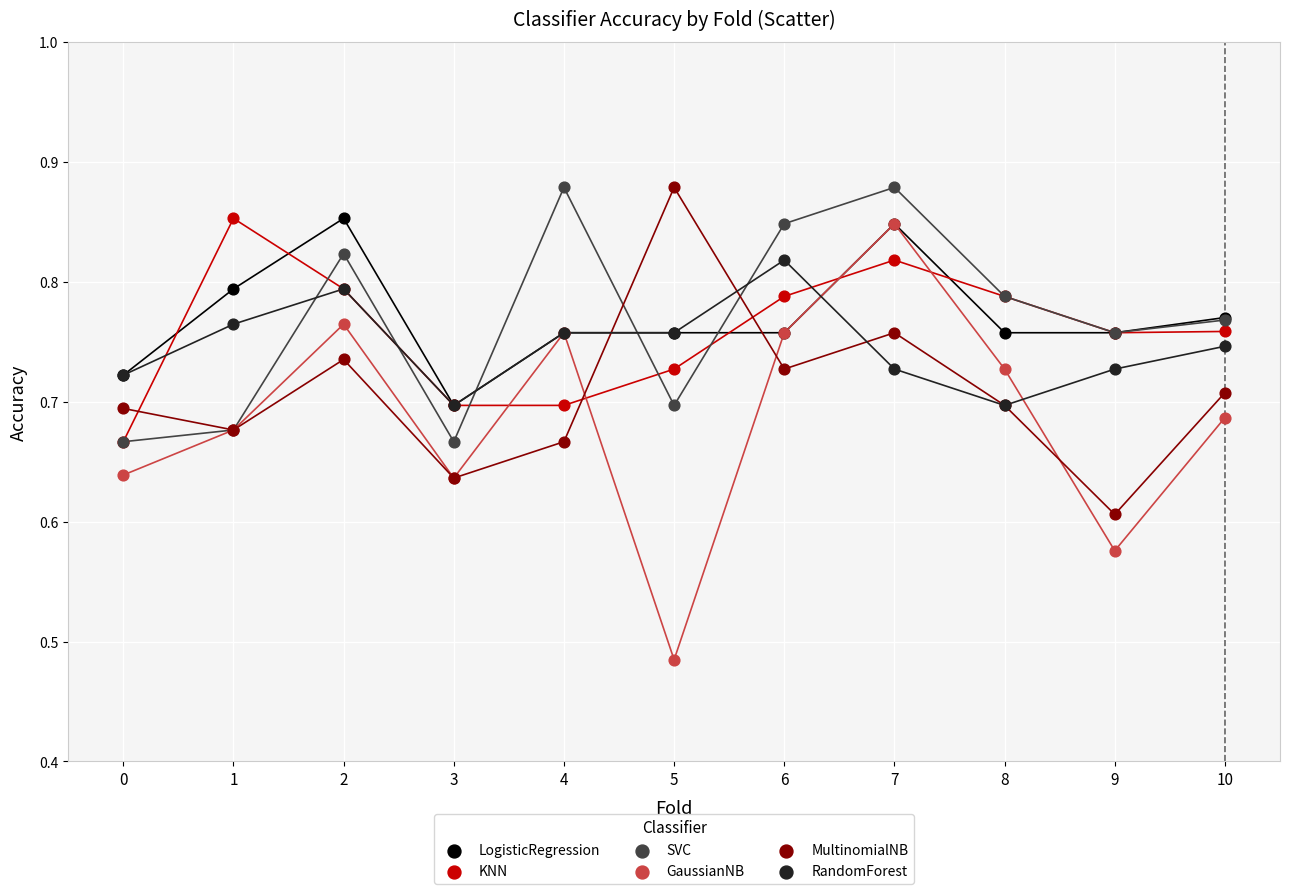

What are all the series names shown in the legend?

LogisticRegression, KNN, SVC, GaussianNB, MultinomialNB, RandomForest